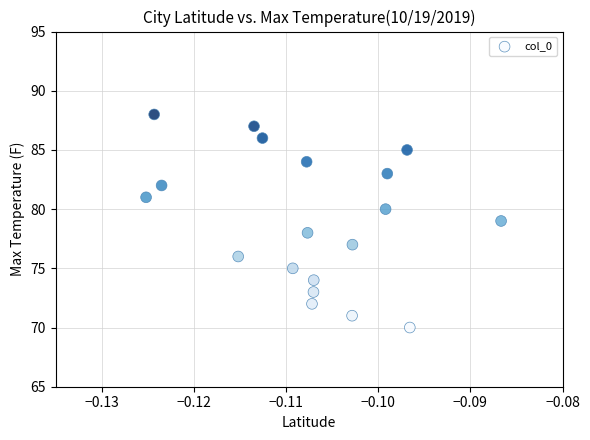

What is the range of Y values (max minus min)?

18